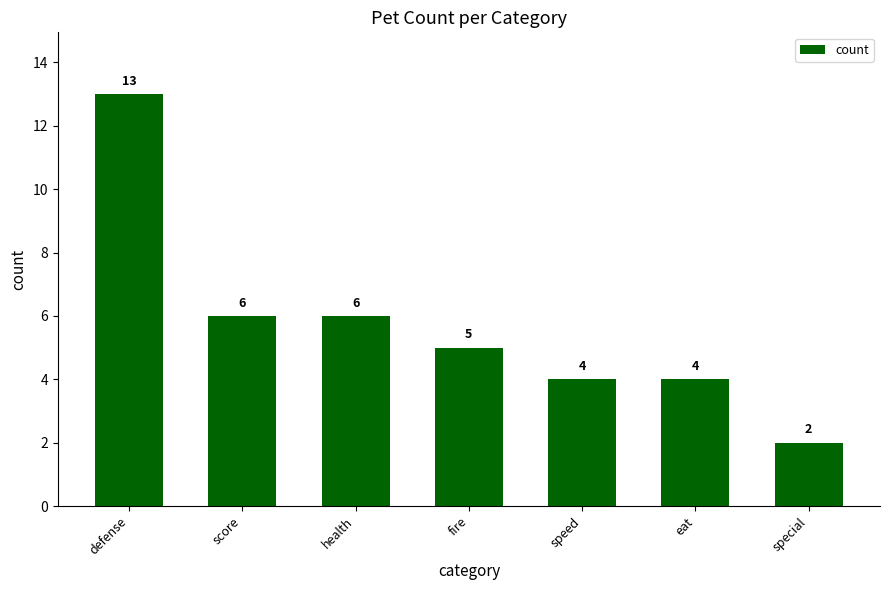

What is the average value?

6